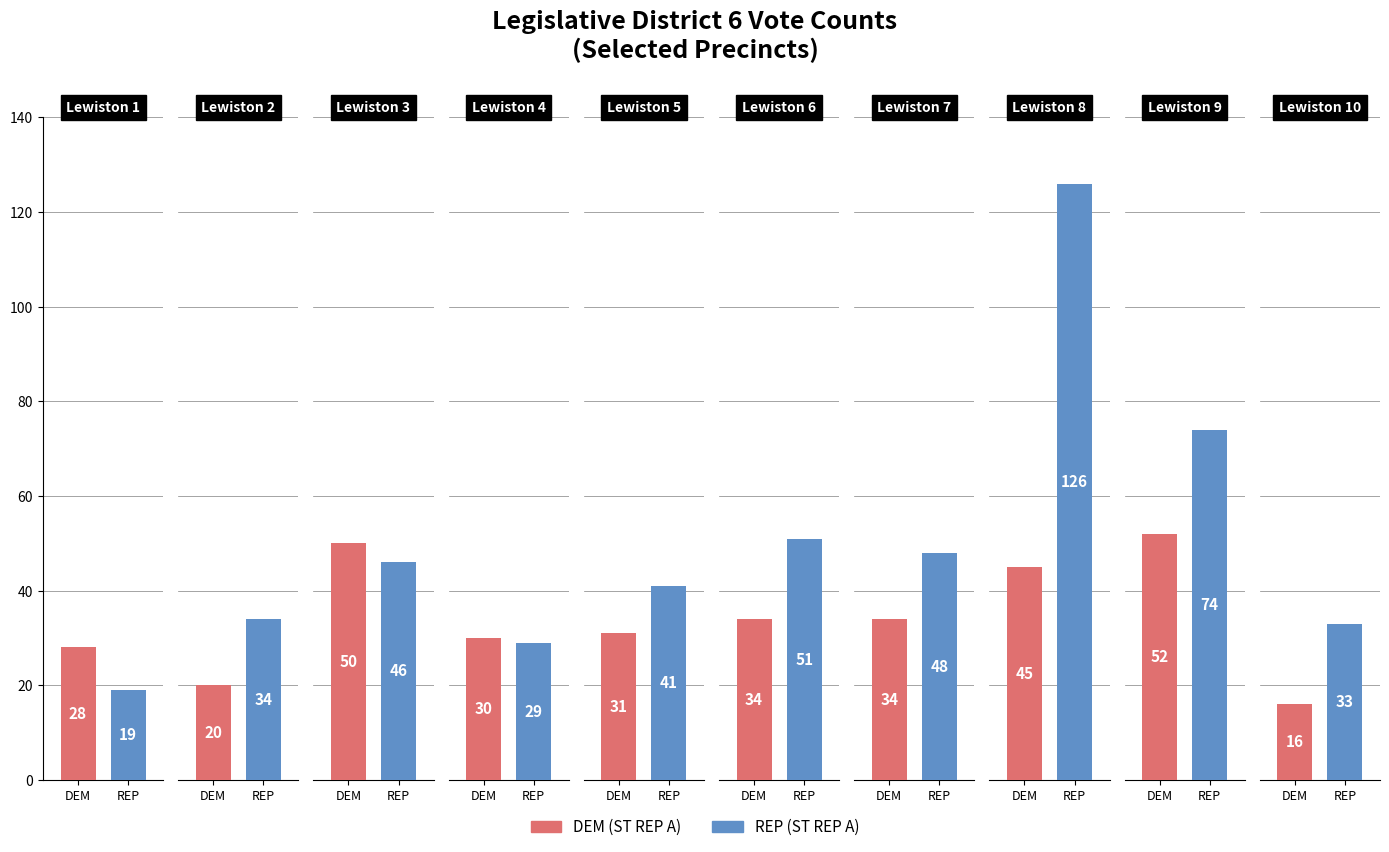

Which label corresponds to the largest value in the chart?

Lewiston 8